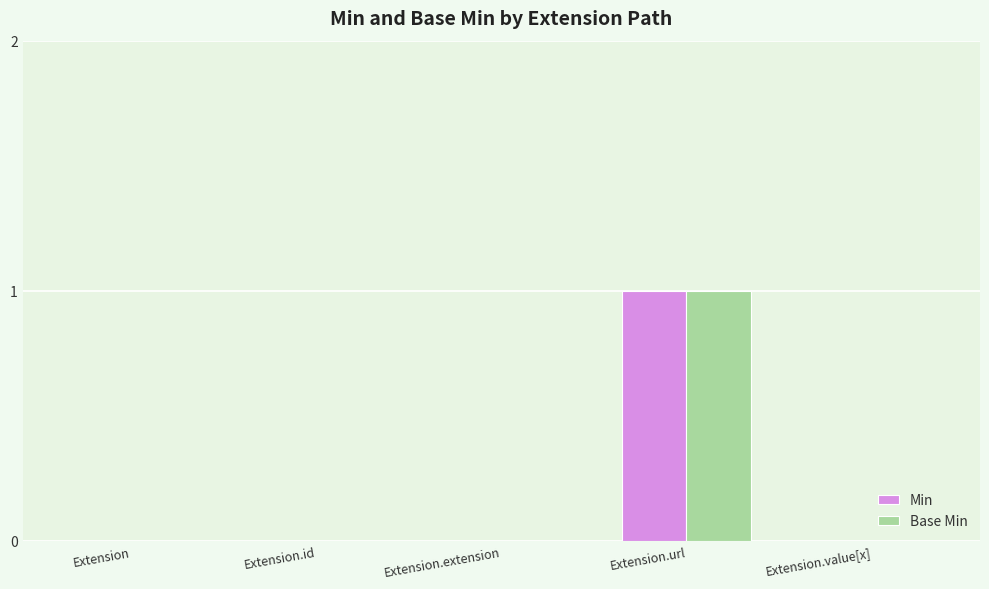

What are all the series names shown in the legend?

Min, Base Min